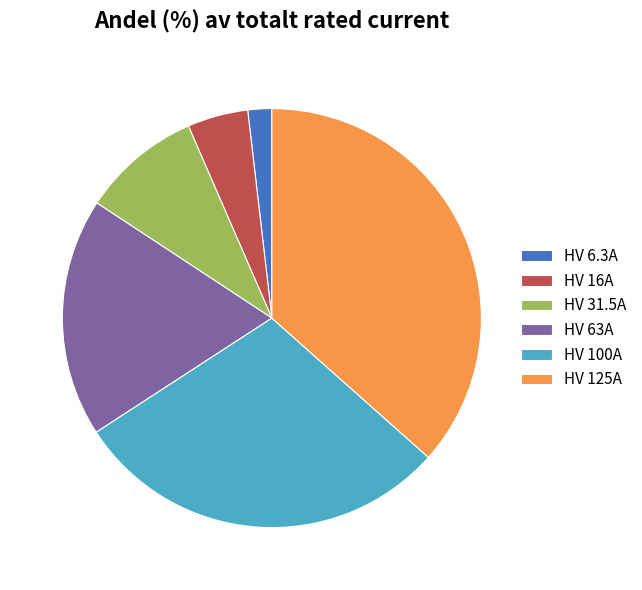

Rank the categories by value from lowest to highest.

HV 6.3A, HV 16A, HV 31.5A, HV 63A, HV 100A, HV 125A